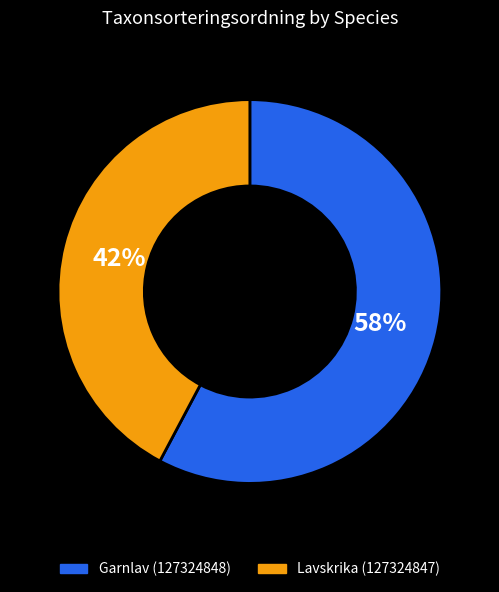

What is the largest slice in the pie chart?

Garnlav (127324848)